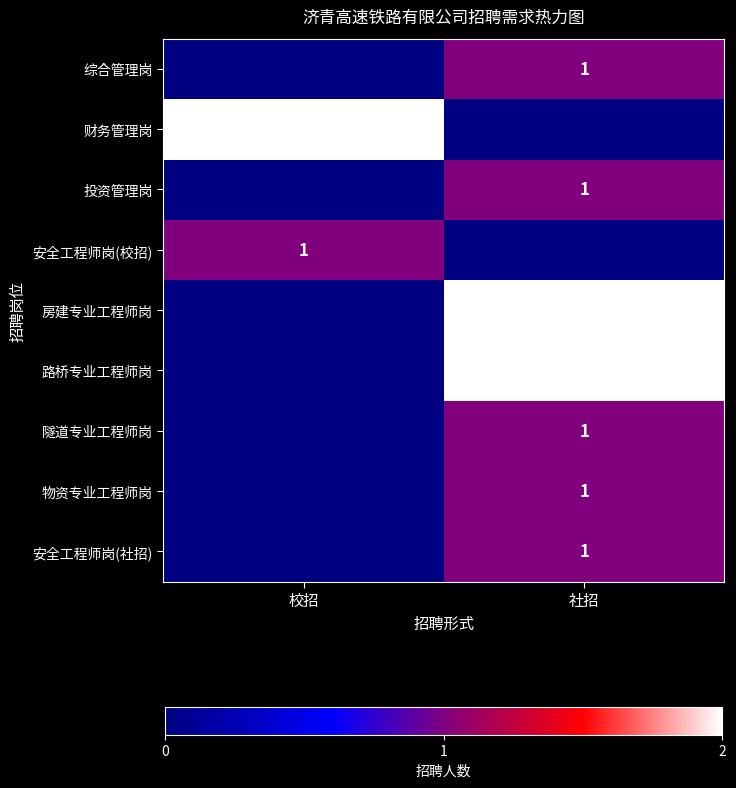

Is it true that 房建专业工程师岗 equals 3 at 社招?

False